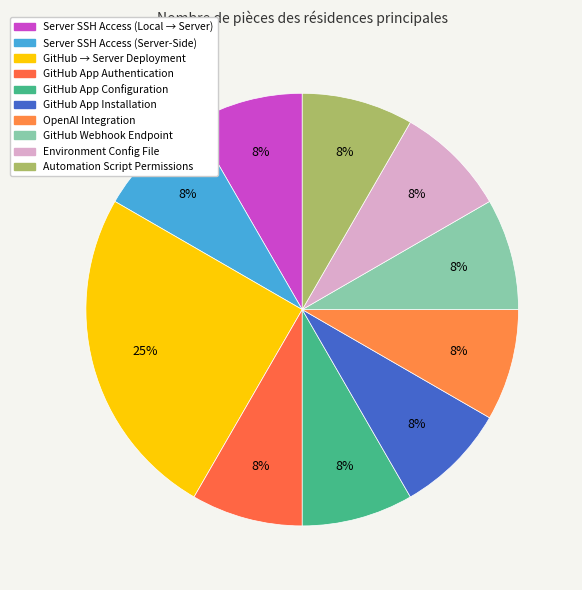

Count the number of slices in the pie.

10